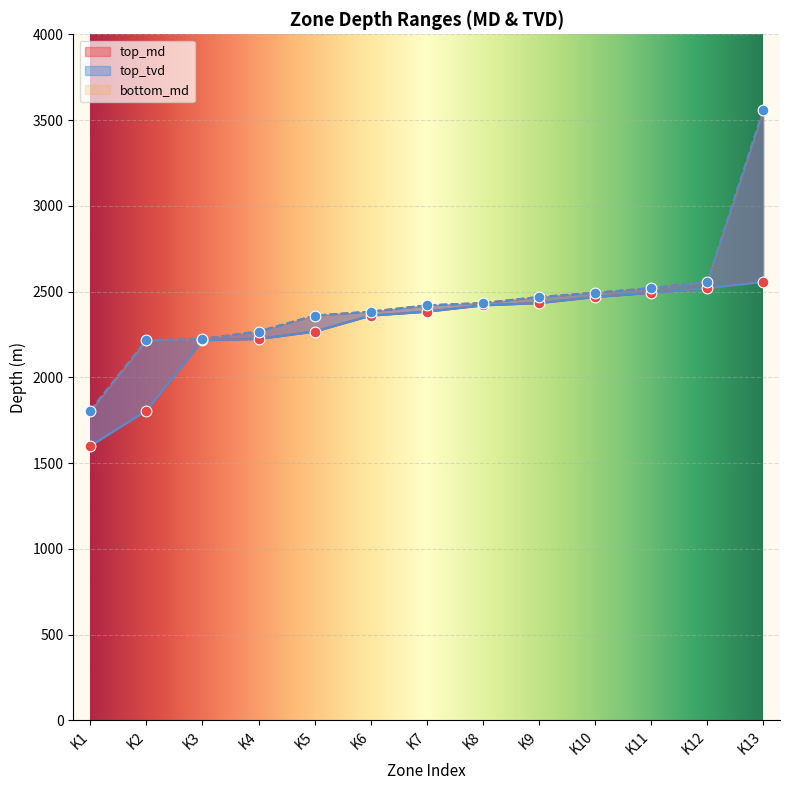

At how many categories does at least one series exceed 1638?

13